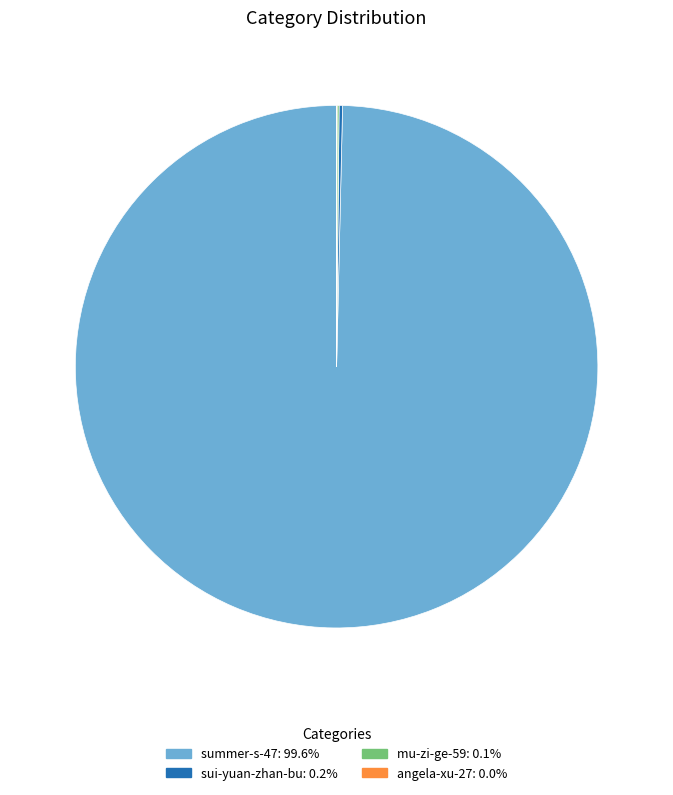

What is the majority slice?

summer-s-47